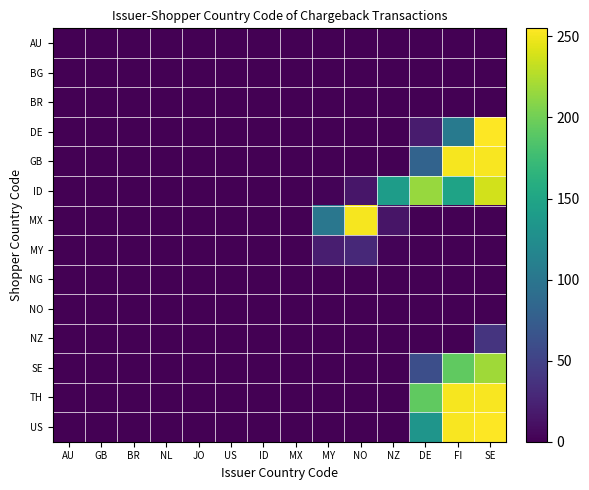

Rank the series at FI from lowest to highest value.

AU, BG, BR, MX, MY, NG, NO, NZ, DE, ID, SE, GB, TH, US